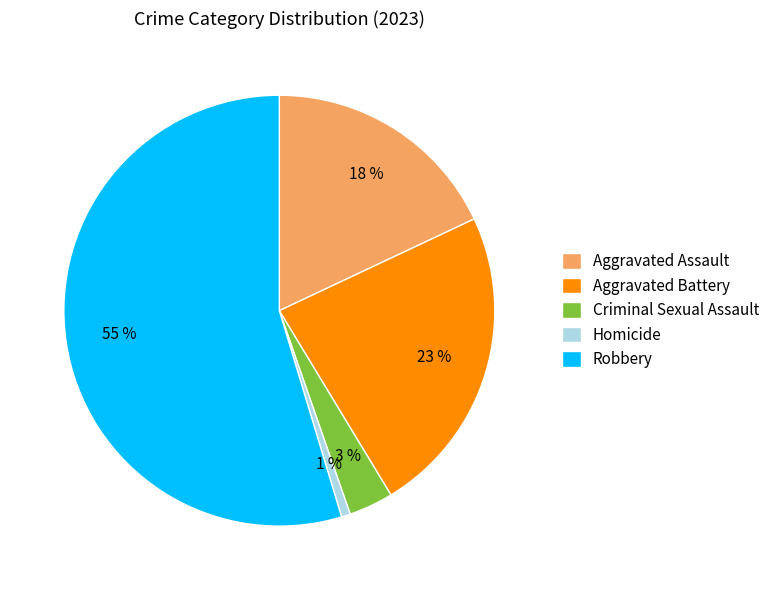

True or false: Homicide accounts for 12% of the total.

False